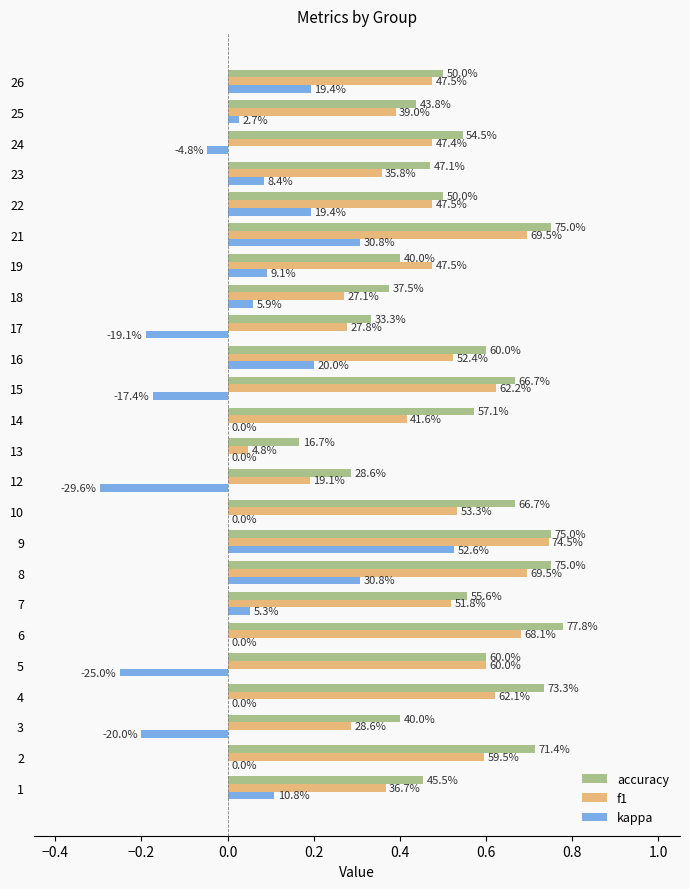

What are all the series names shown in the legend?

accuracy, f1, kappa